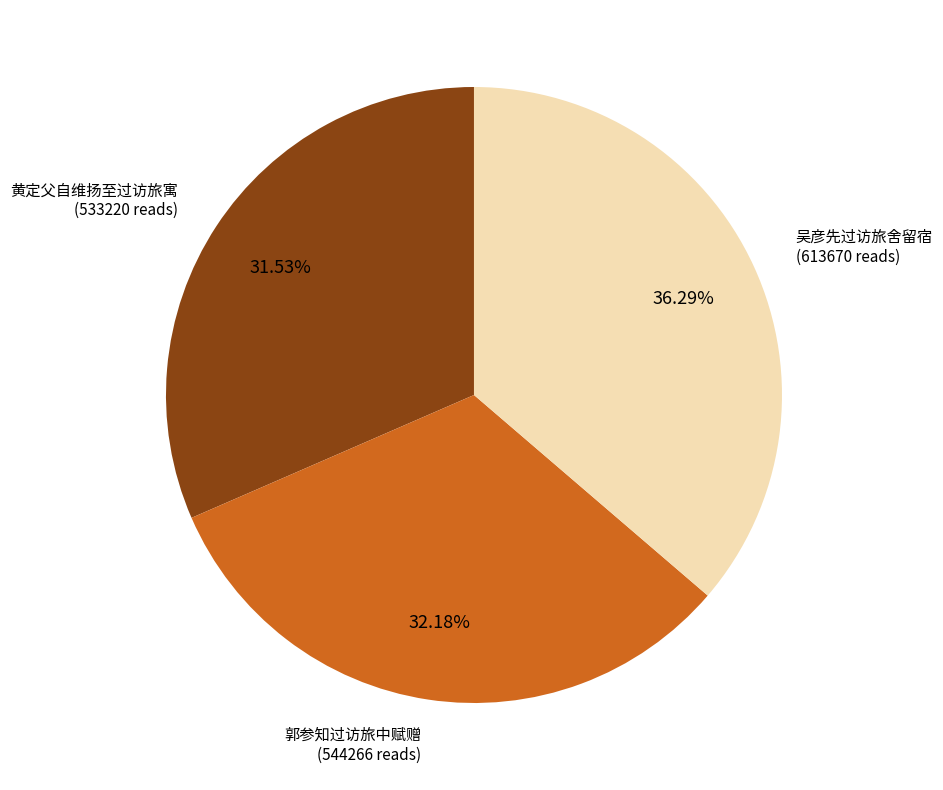

Is there a majority slice in this chart?

No